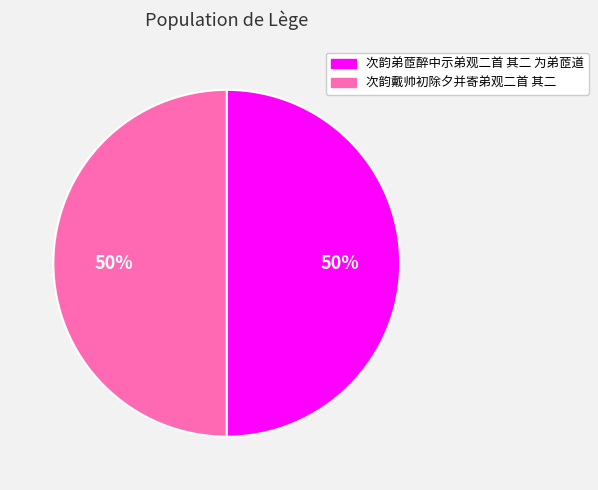

Approximately how many times larger is the value at 次韵戴帅初除夕并寄弟观二首 其二 compared to 次韵弟茝醉中示弟观二首 其二 为弟茝道?

1.0